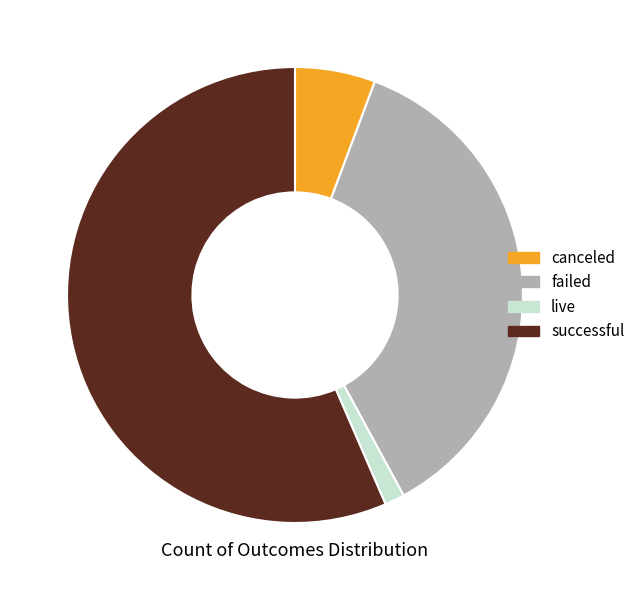

True or false: failed accounts for 36% of the total.

True